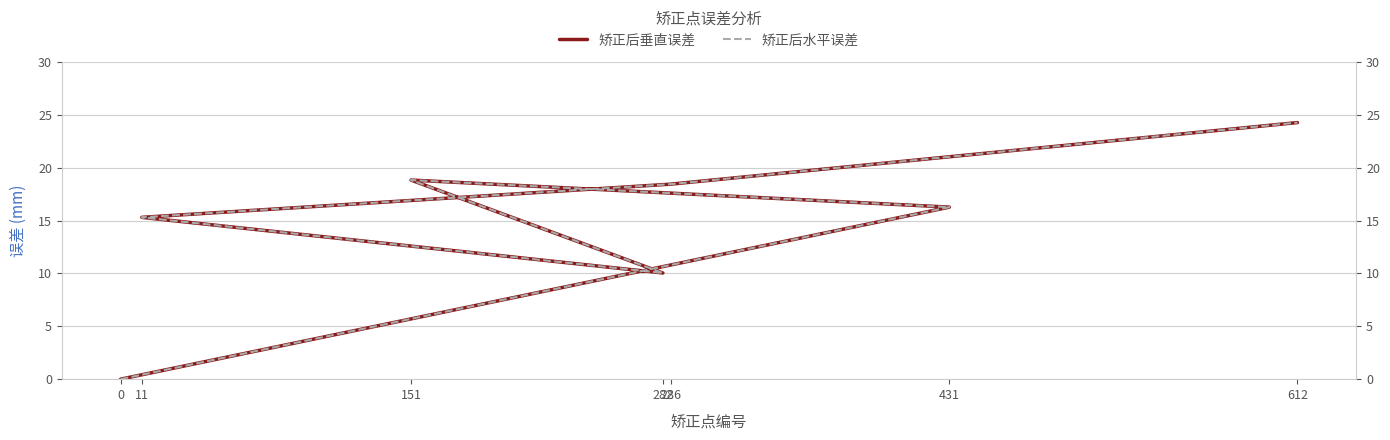

True or false: 矫正后垂直误差 and 矫正后水平误差 intersect in this chart.

False